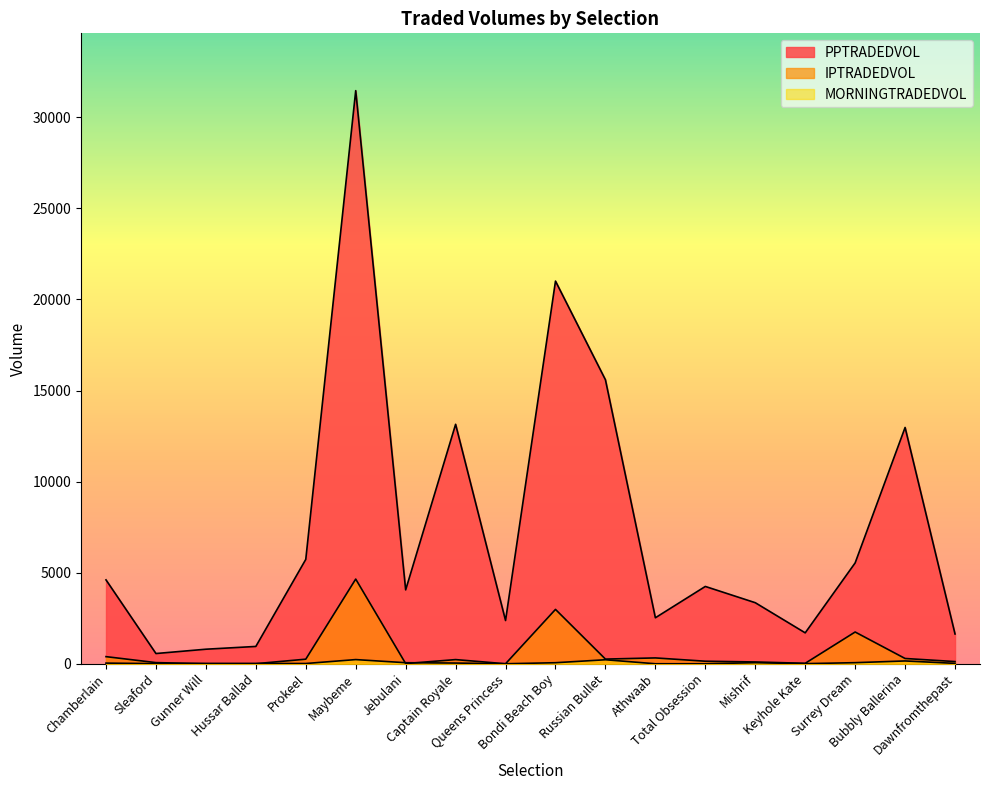

Rank the categories by IPTRADEDVOL value from highest to lowest.

Maybeme, Bondi Beach Boy, Surrey Dream, Chamberlain, Athwaab, Bubbly Ballerina, Russian Bullet, Prokeel, Captain Royale, Total Obsession, Dawnfromthepast, Mishrif, Sleaford, Keyhole Kate, Jebulani, Gunner Will, Hussar Ballad, Queens Princess